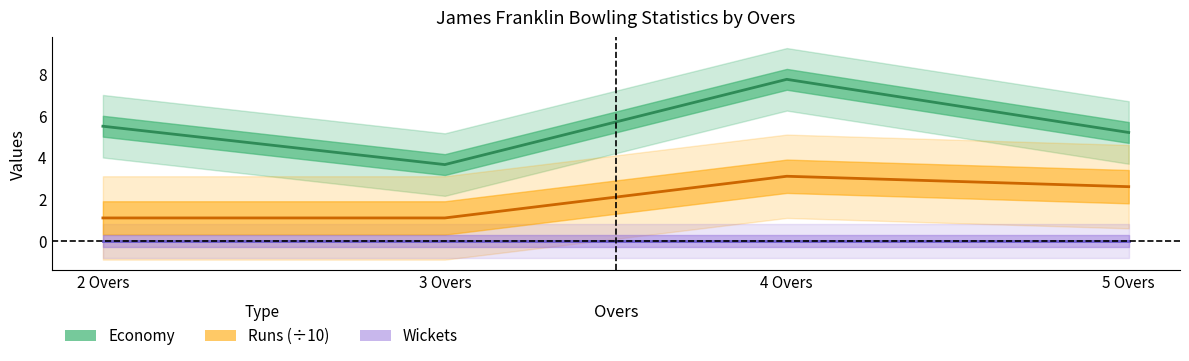

Is it true that Runs (÷10) equals 1.1 at 4 Overs?

False